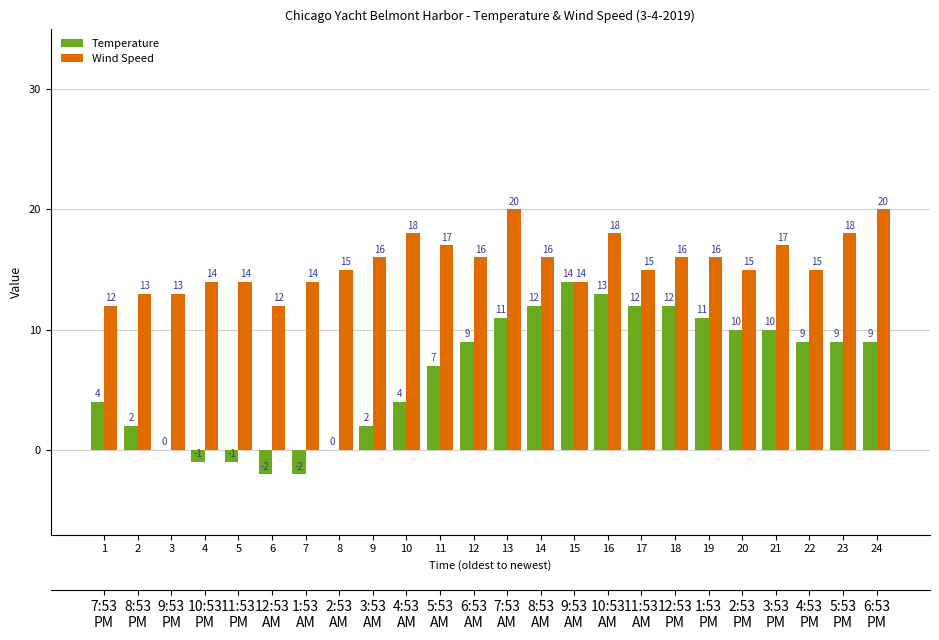

Are the bars grouped side by side (vs. stacked)?

Yes